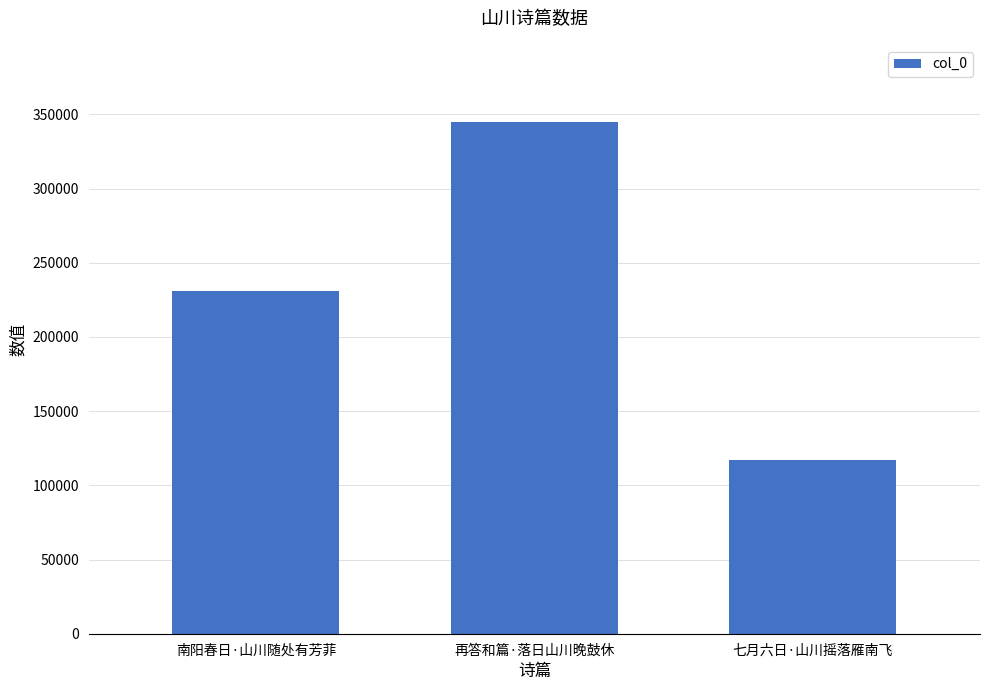

What is the minimum value shown in the chart?

116913